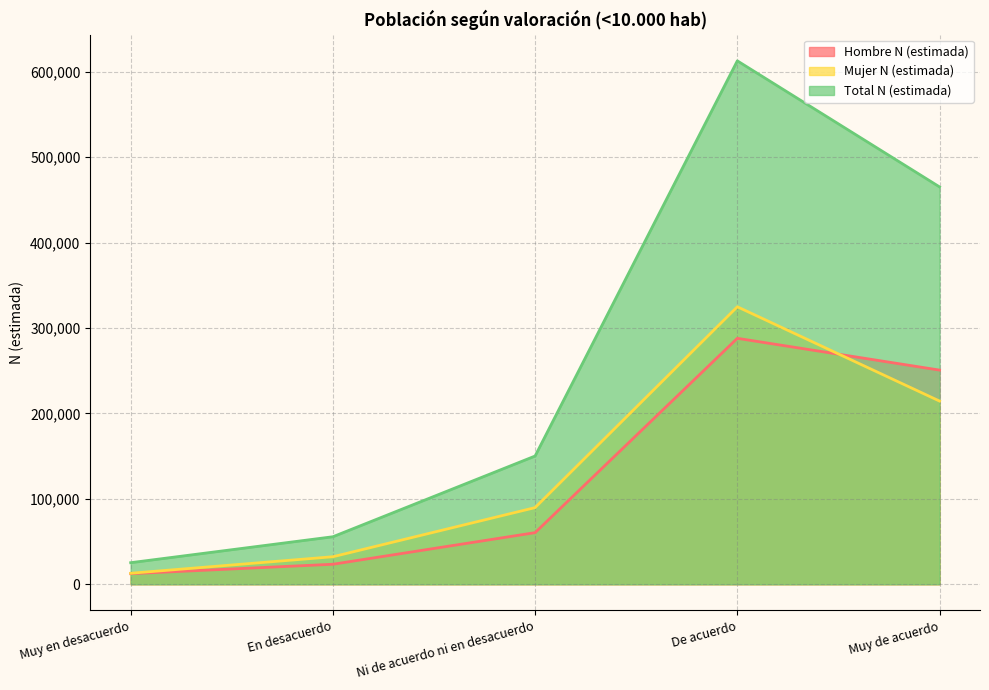

The Mujer N (estimada) series shows 425464 at De acuerdo. True or false?

False